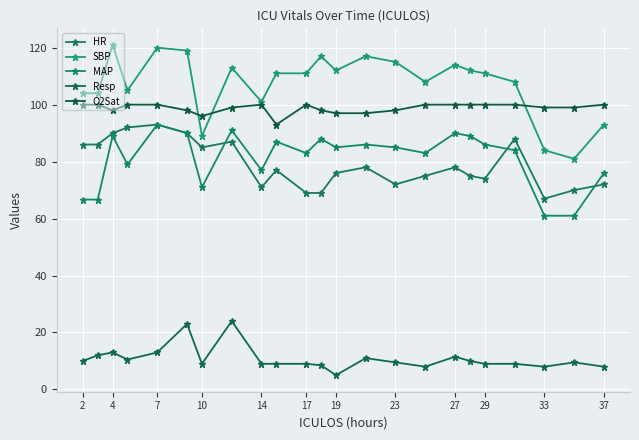

How many values in the HR series are below 77?

11